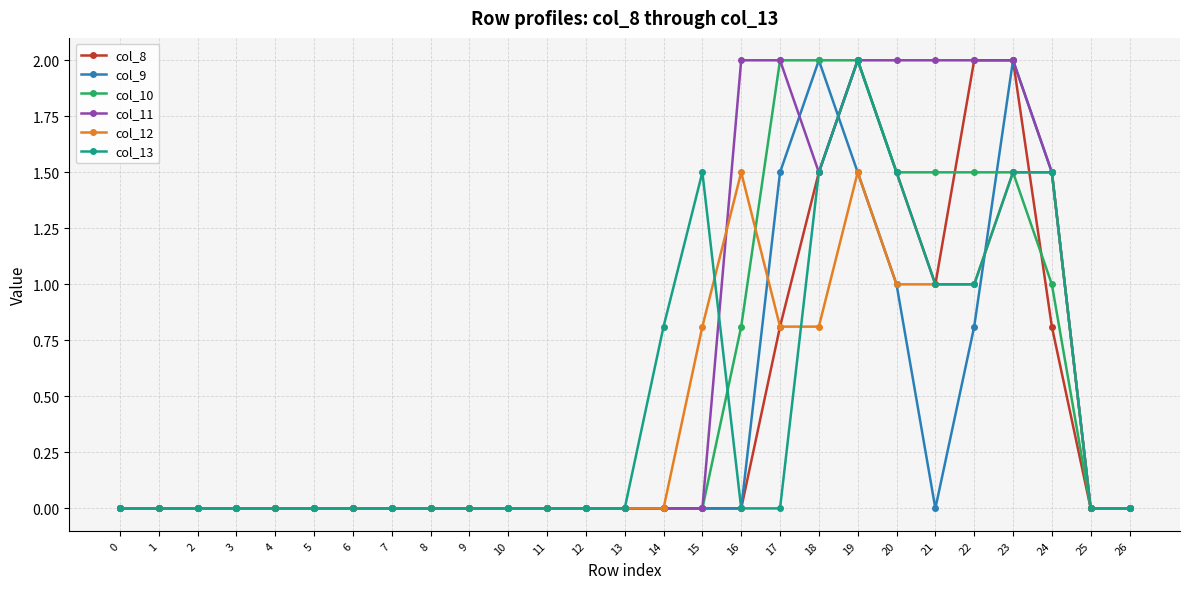

Which series has the largest total across all categories?

col_11